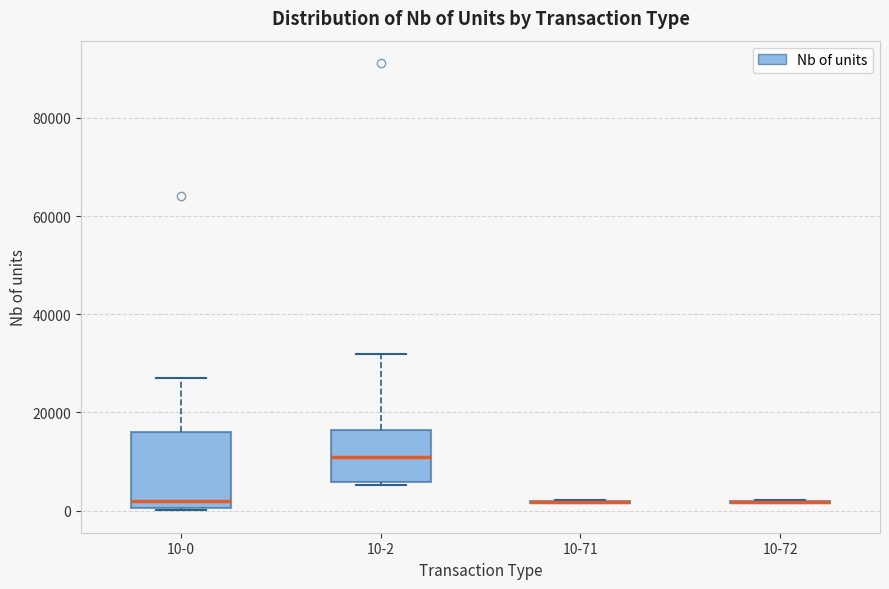

Reading left to right, read every box against the y-axis: the position of its median line, the range the box covers, and the ends of its whiskers. The values are not printed on the chart, so give them approximately, as read against the axis.

10-0: median 2000, box 0 to 16000, whiskers 0 to 28000
10-2: median 10000, box 6000 to 16000, whiskers 6000 to 32000
10-71: box collapsed to a line at 2000, whiskers 2000 to 2000
10-72: box collapsed to a line at 2000, whiskers 2000 to 2000